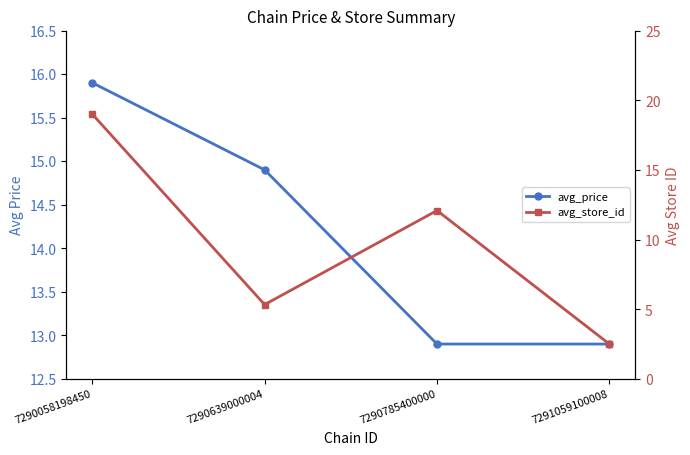

Between 7290785400000 and 7290639000004, which is larger?

7290639000004